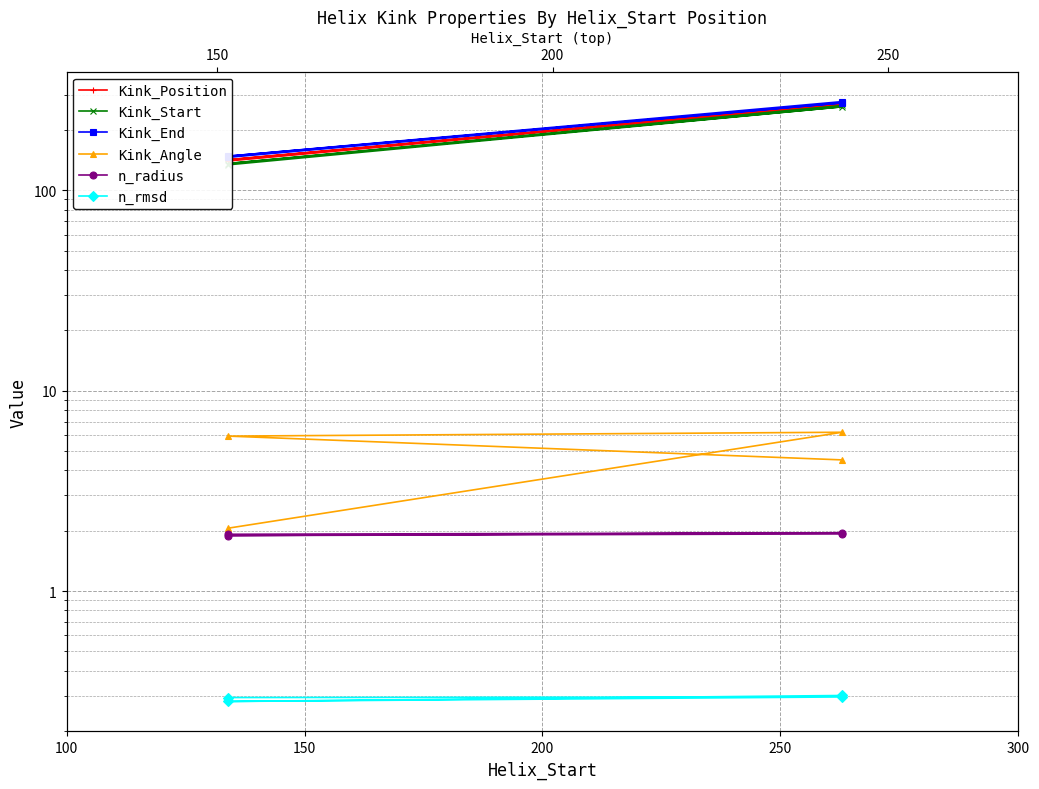

True or false: n_radius has a value of 3.4 at 50.

False